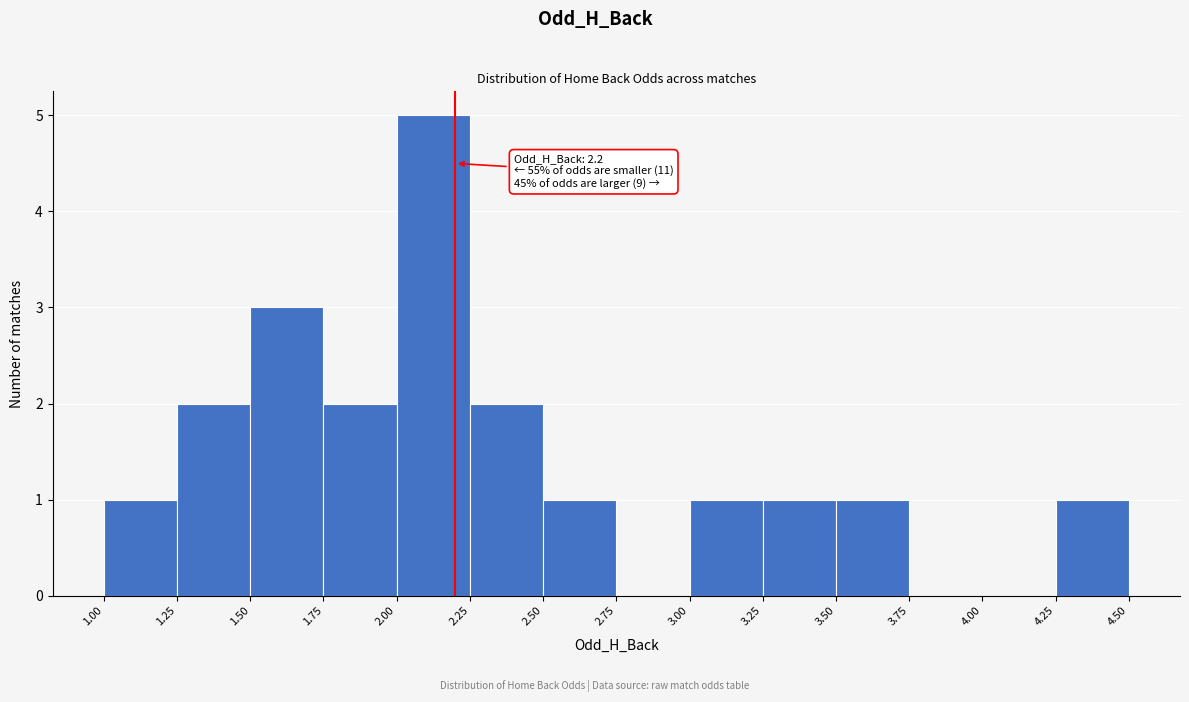

Over which range of the x-axis is the bar tallest?

2.00 to 2.25